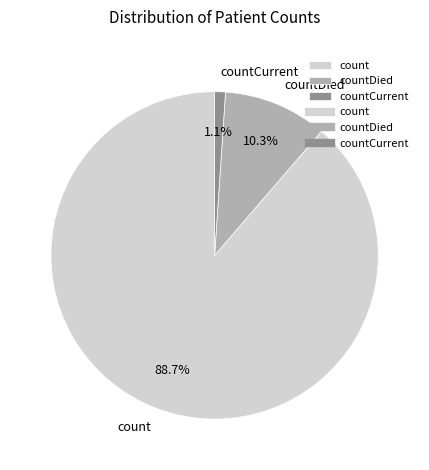

How many segments does this pie chart have?

3